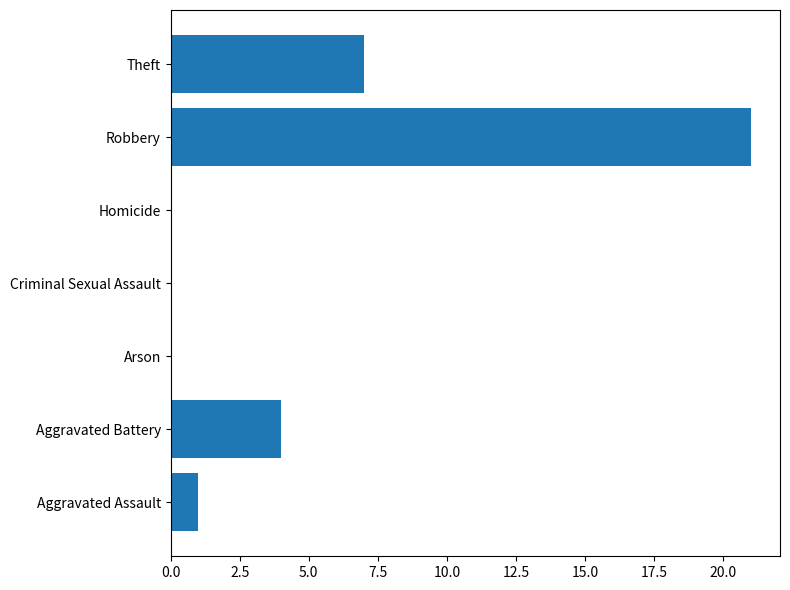

Are the bars horizontal?

Yes